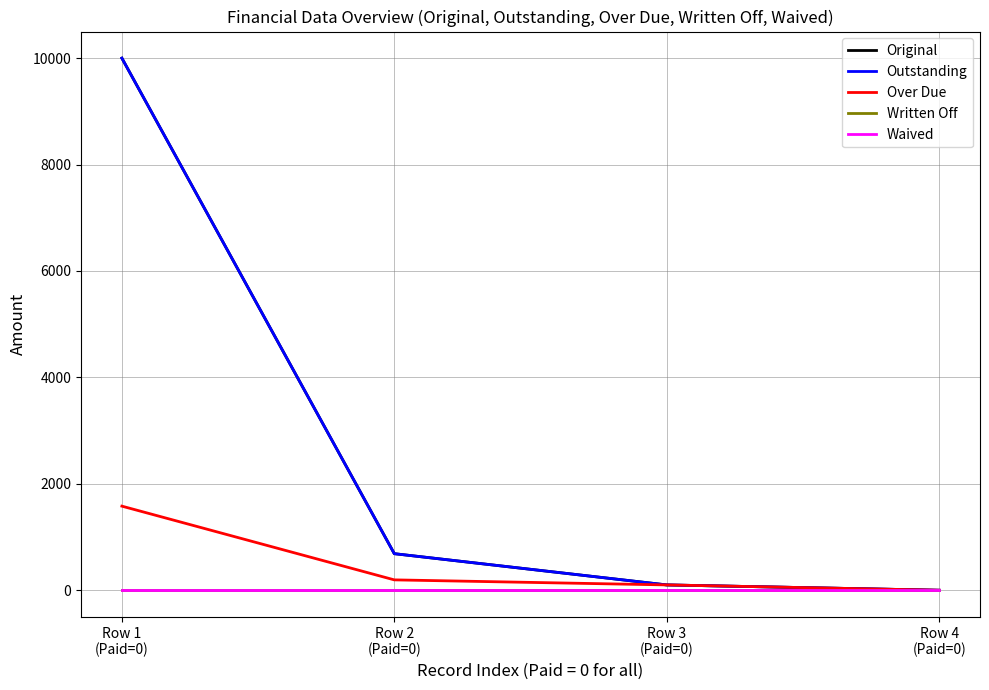

Does the chart display data point markers on the line(s)?

No